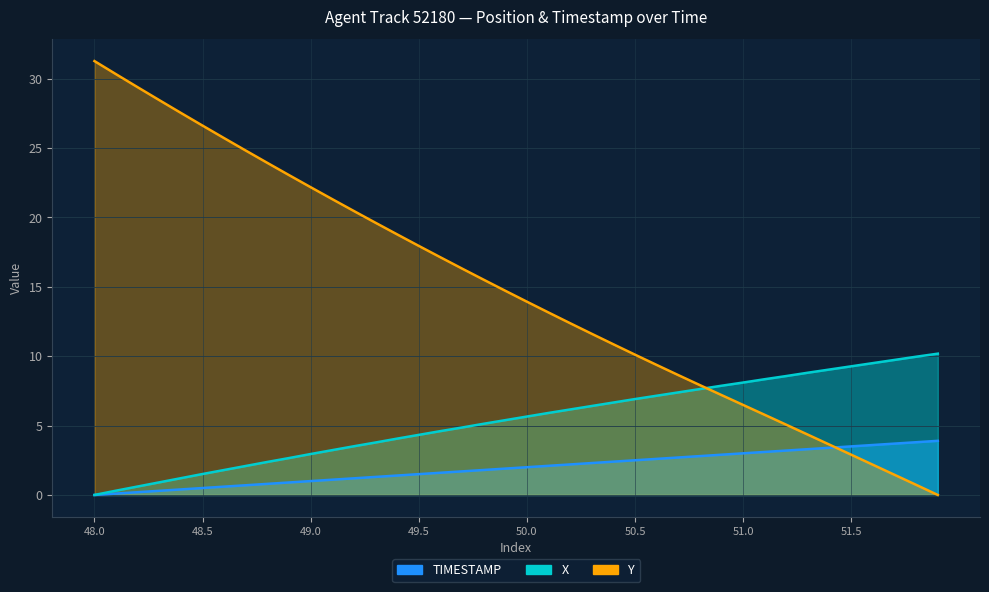

Which series has the largest range (max minus min)?

Y